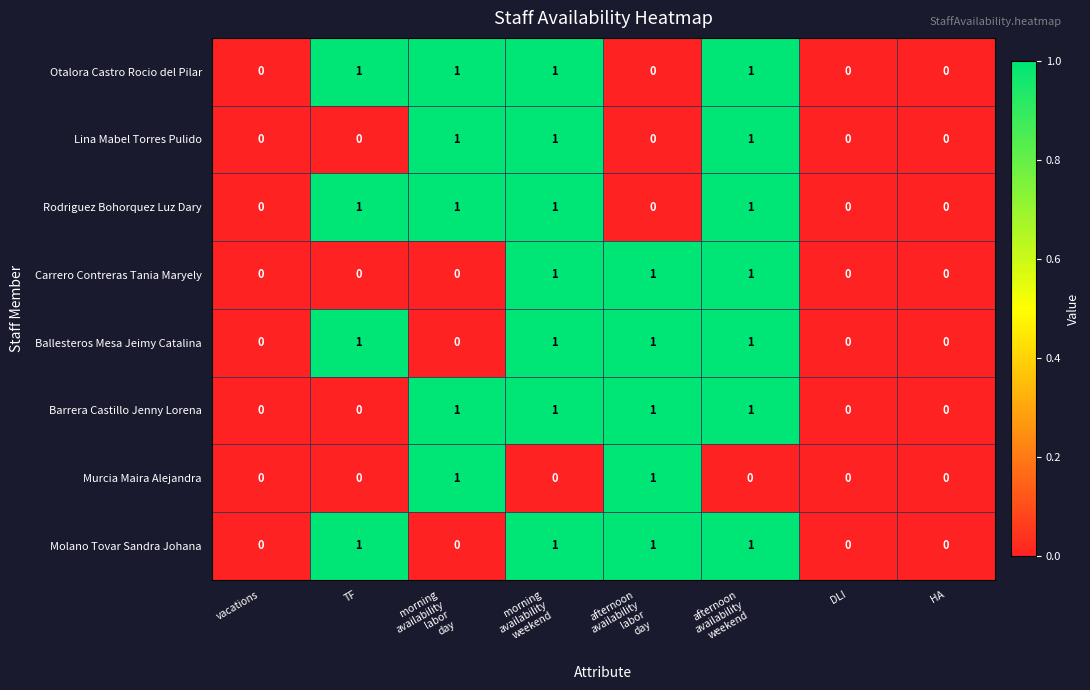

Is it true that Ballesteros Mesa Jeimy Catalina equals 0 at vacations?

True